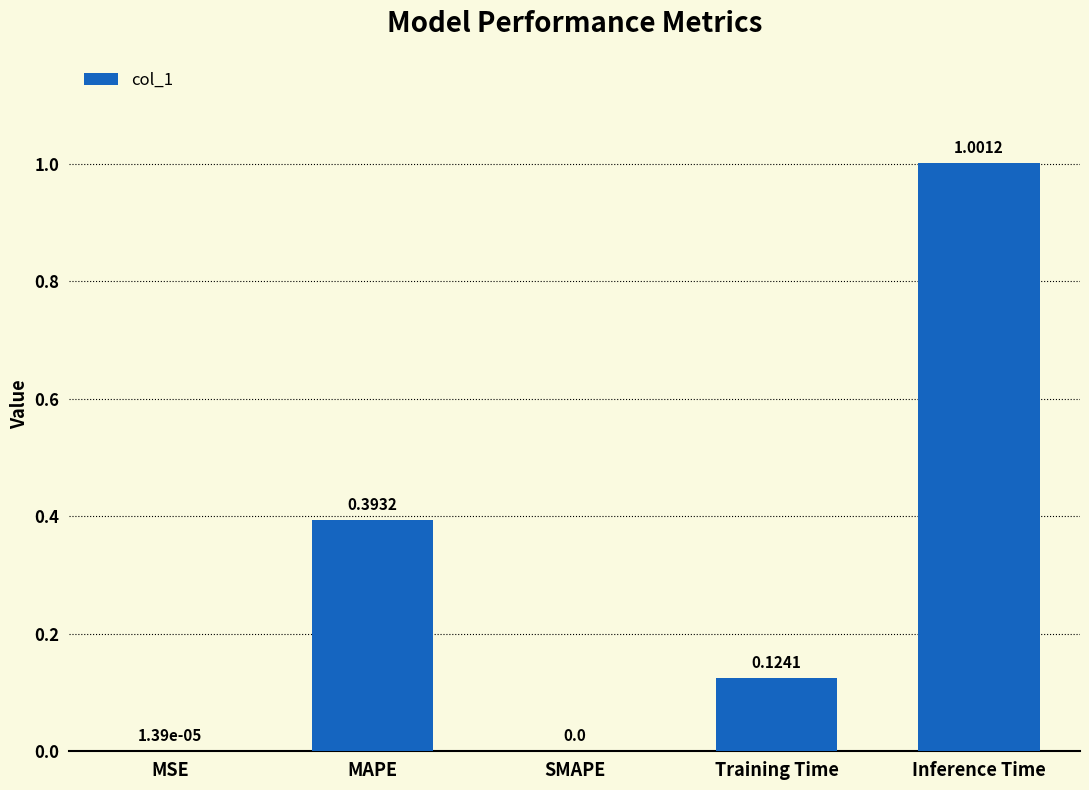

What is the change in value from MSE to MAPE?

+0.4